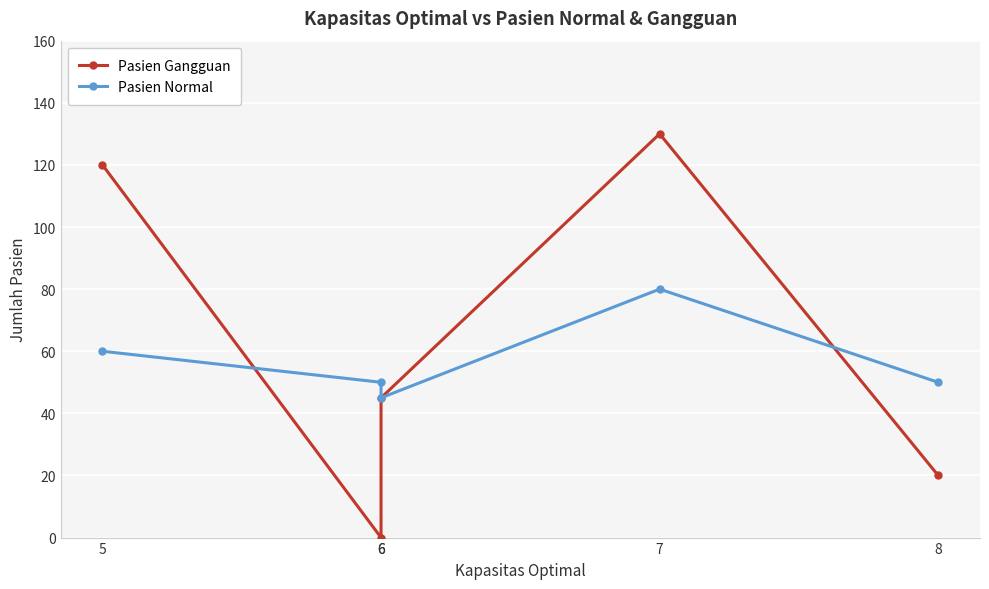

Reading left to right, what are all the values shown in this chart?

Pasien Gangguan: 5=120	6=0	6=45	7=130	8=20
Pasien Normal: 5=60	6=50	6=45	7=80	8=50